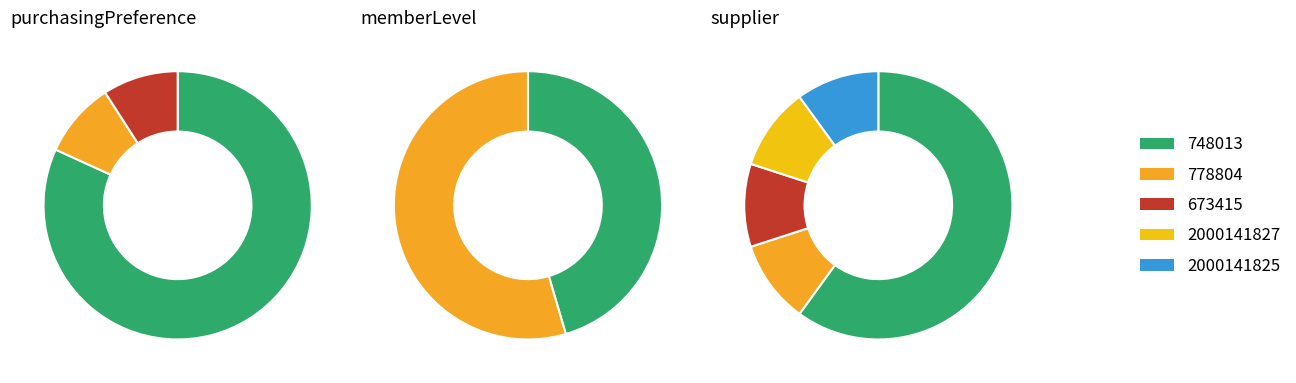

Which slice is the smallest?

778804